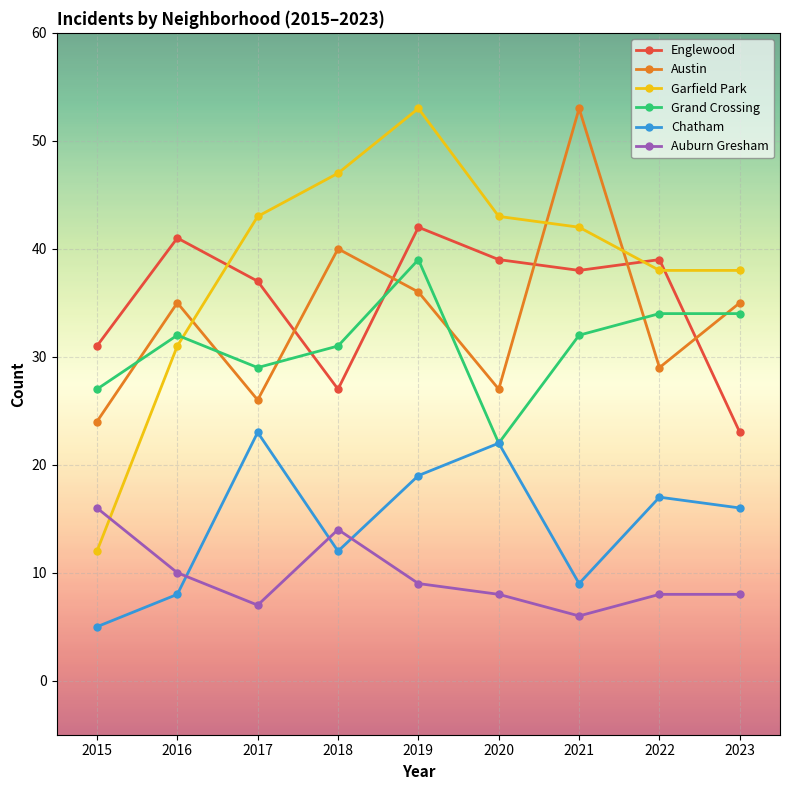

True or false: Grand Crossing and Auburn Gresham cross at least once.

False